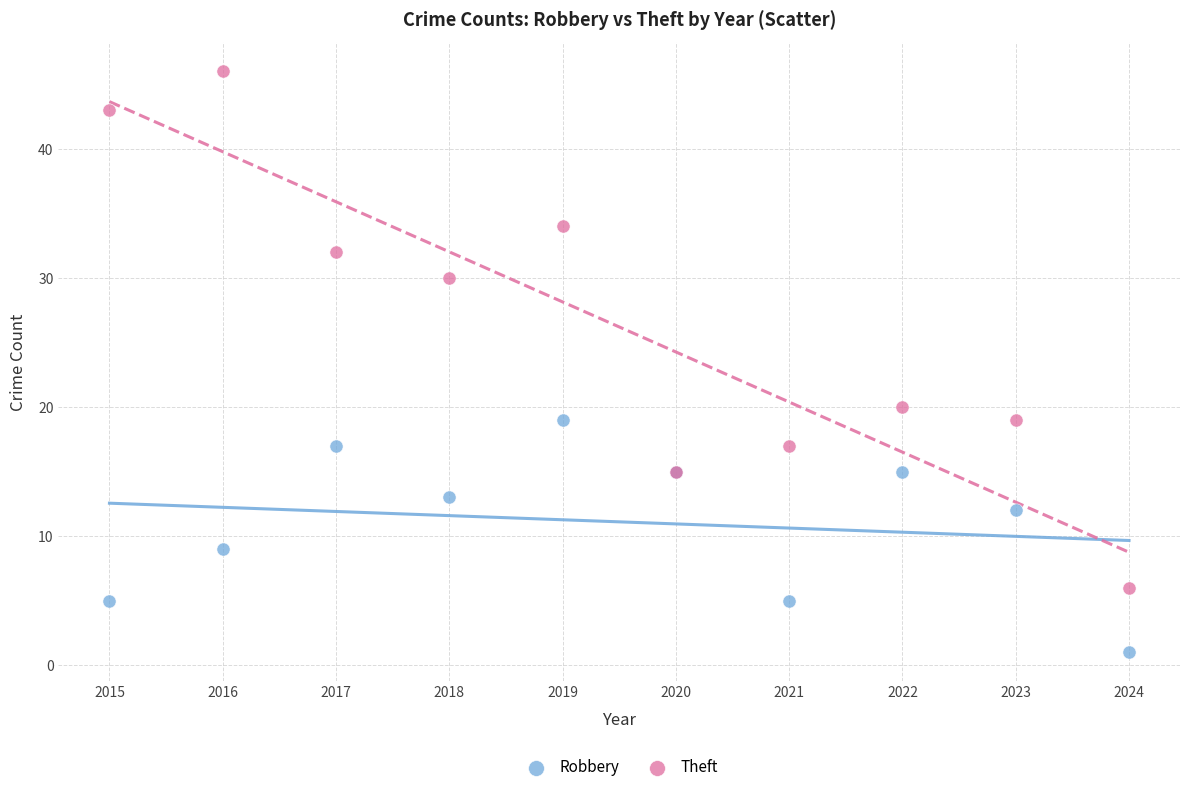

Which series has the largest Y range (max minus min)?

Theft